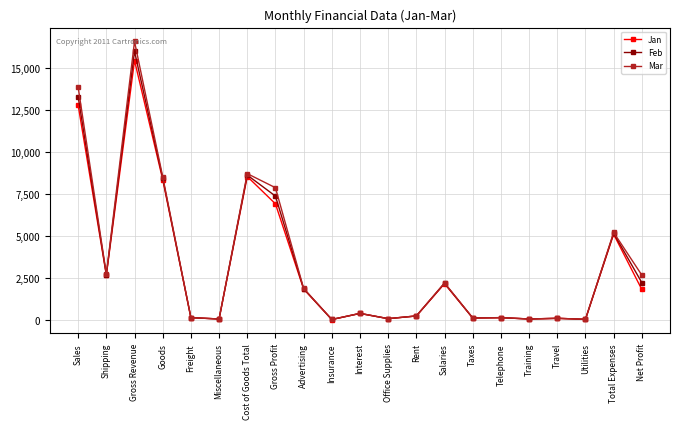

At which label does Mar reach its peak?

Gross Revenue